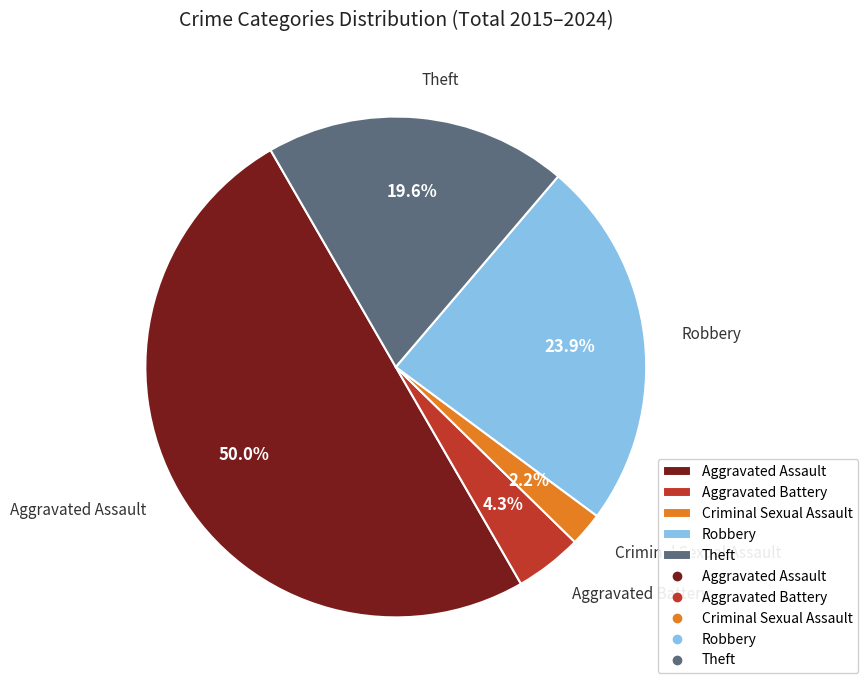

Do Aggravated Assault and Theft together represent more than half of the pie?

Yes